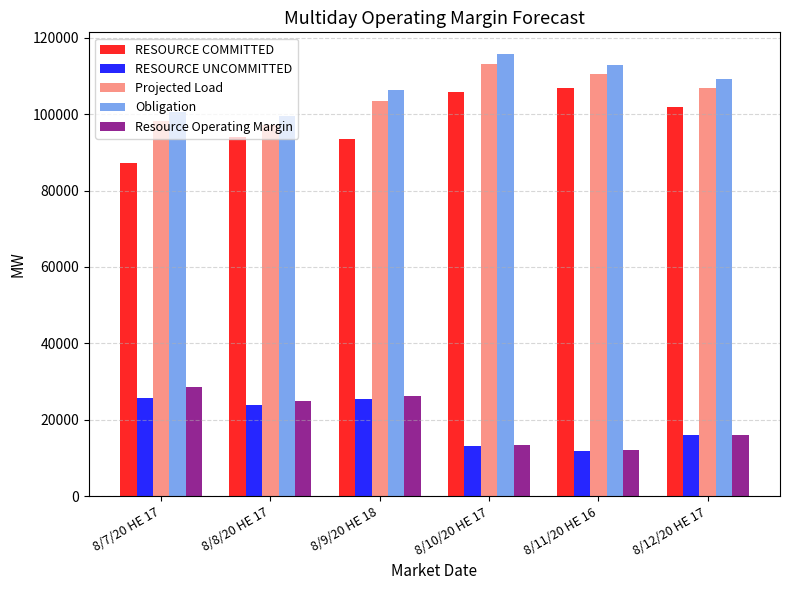

What is the total value across all series at 8/9/20 HE 18?

354945.8